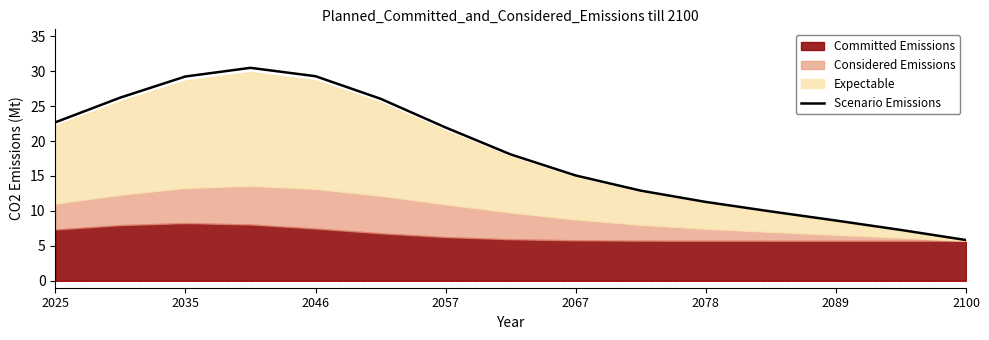

What is the smallest value displayed?

5.8